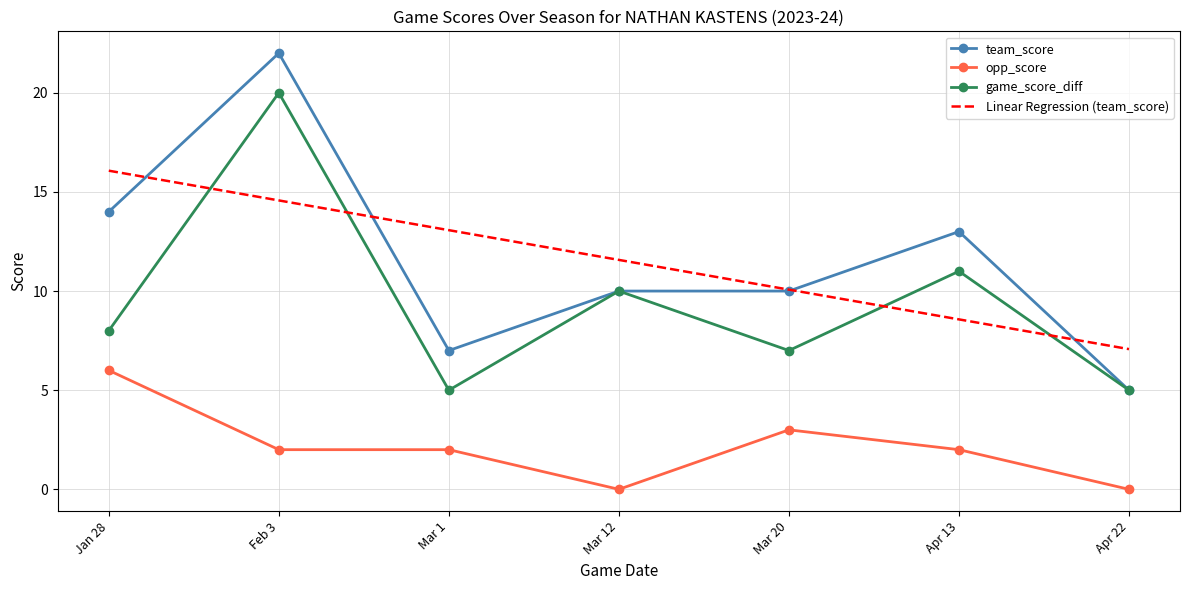

The opp_score series shows 2.0 at Mar 1. True or false?

True